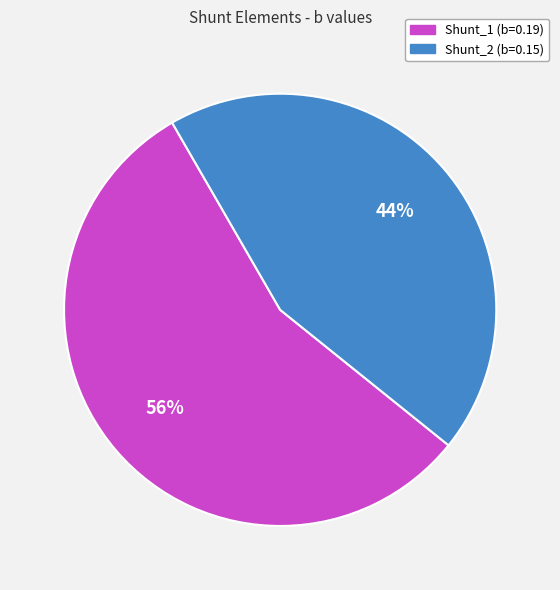

True or false: Shunt_1 accounts for 48% of the total.

False